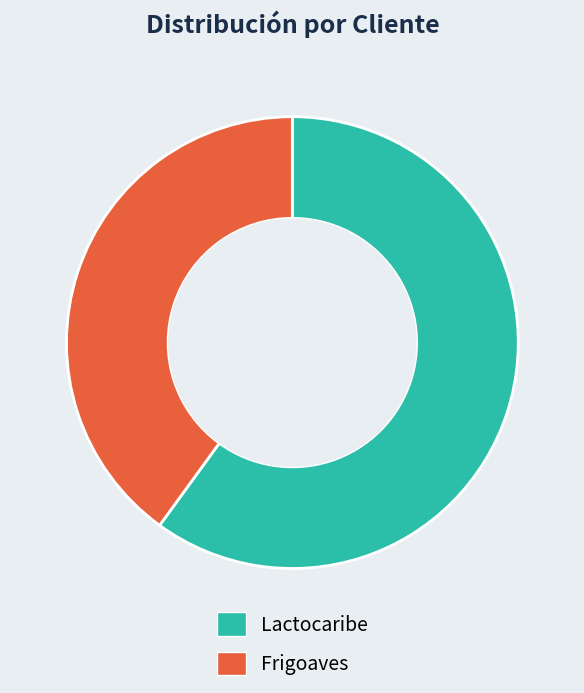

Which slice is the smallest?

Frigoaves